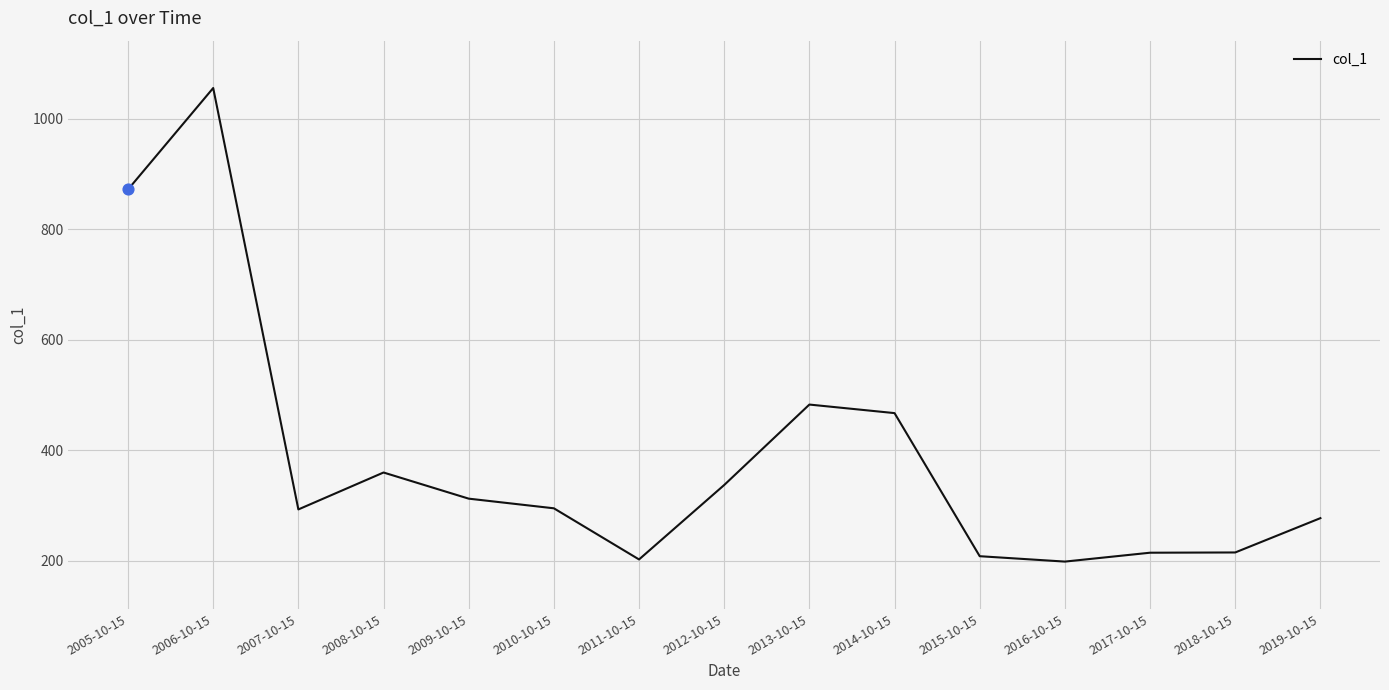

What is the change in value from 2006-10-15 to 2016-10-15?

-857.7